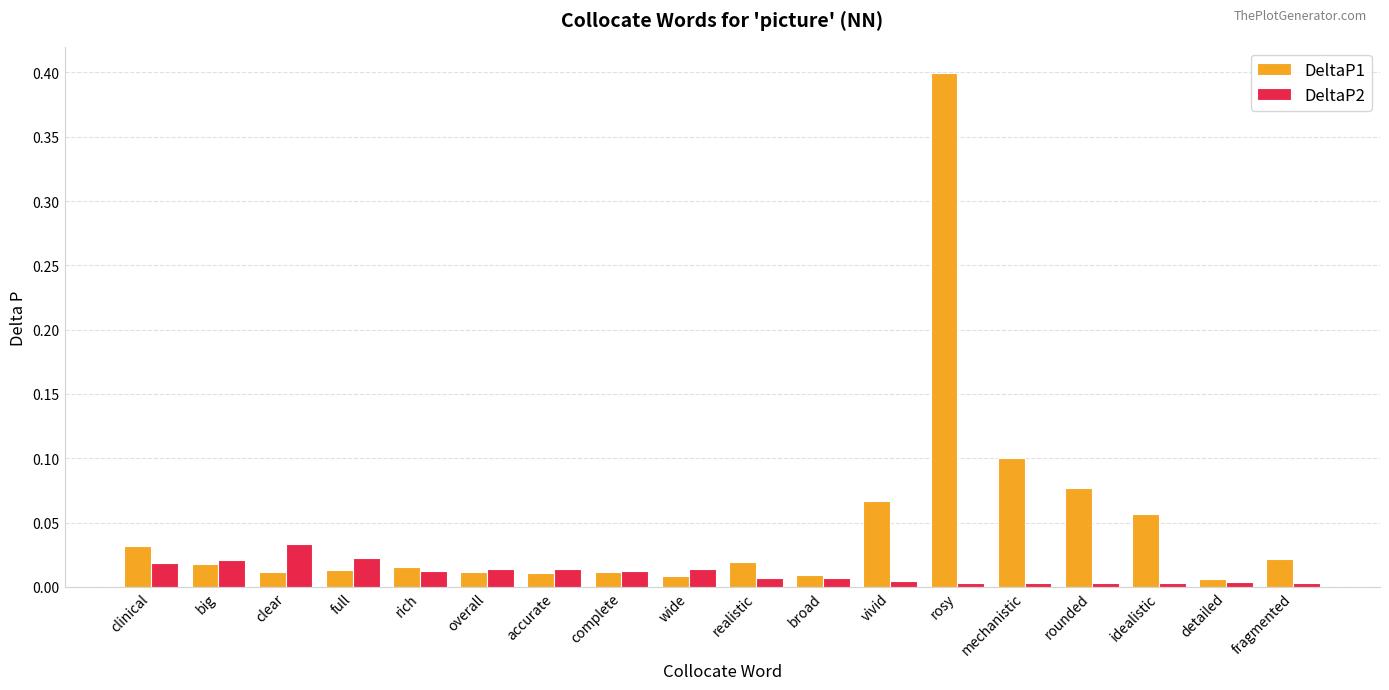

What position from the right is clear?

16